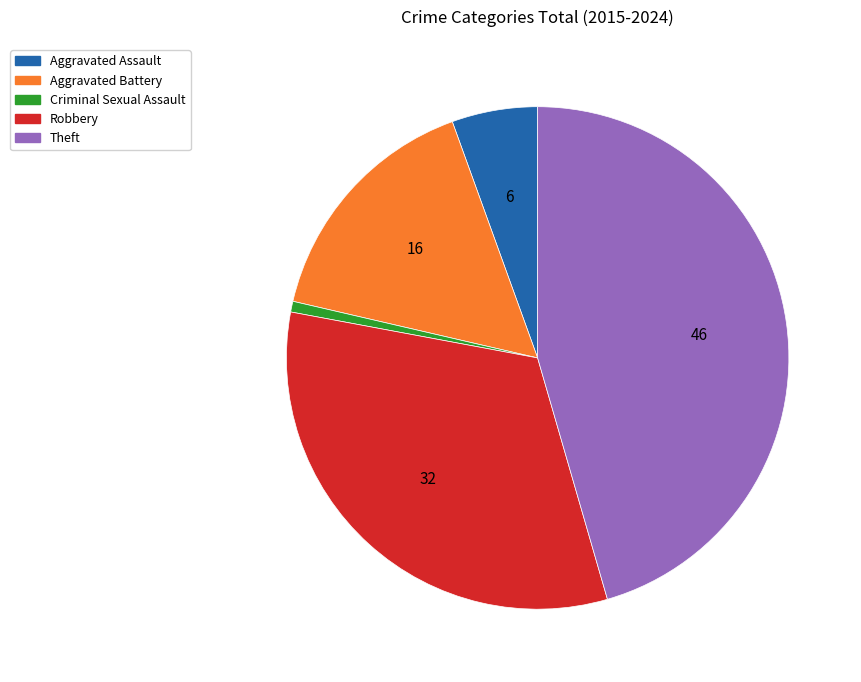

Which category has the smallest portion of the pie?

Criminal Sexual Assault